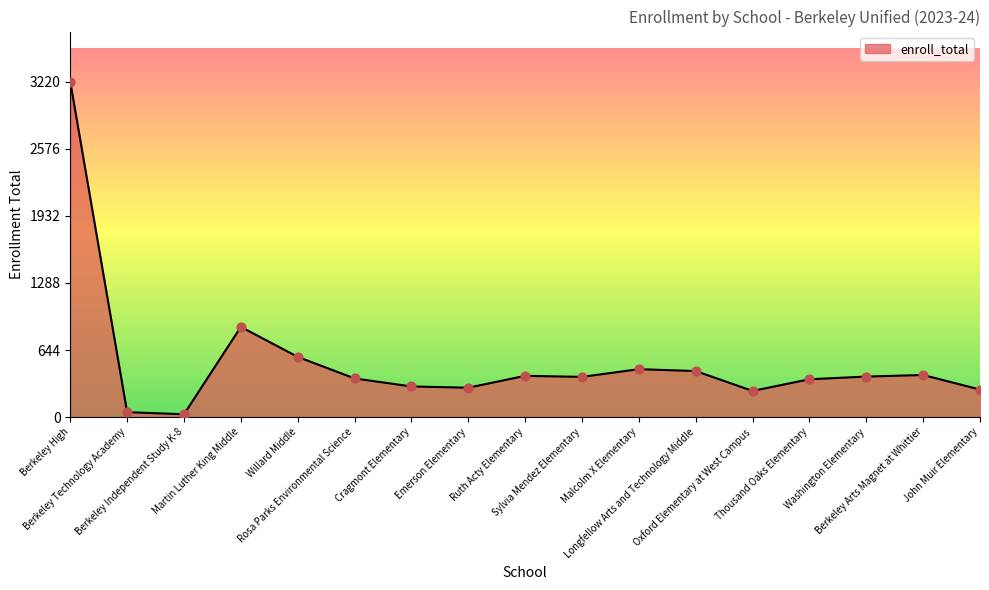

What is the ratio of the value at John Muir Elementary to the value at Emerson Elementary?

0.9